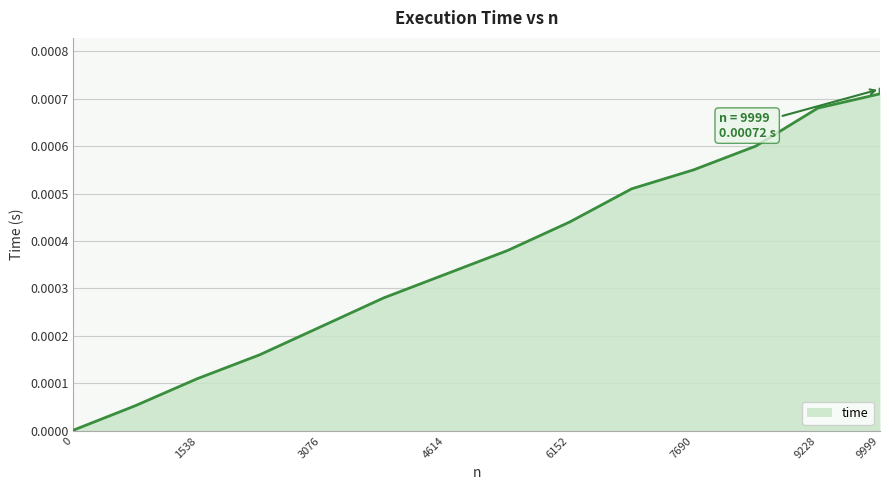

How many series are shown in this chart?

1